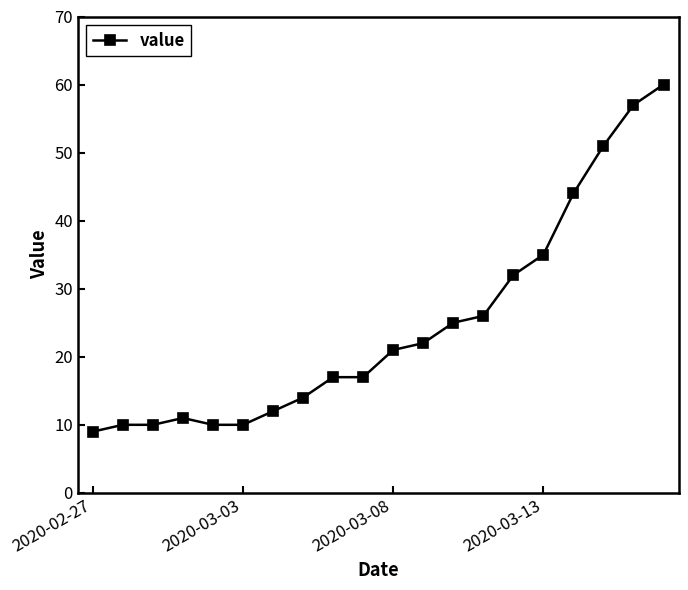

What is the maximum value shown in the chart?

60